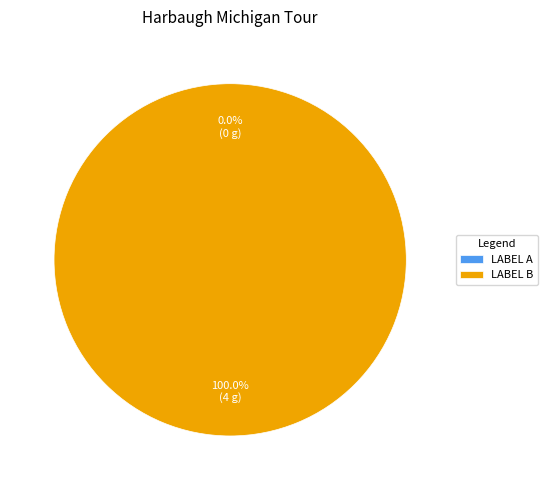

To the nearest percent, what is the average slice percentage?

50%